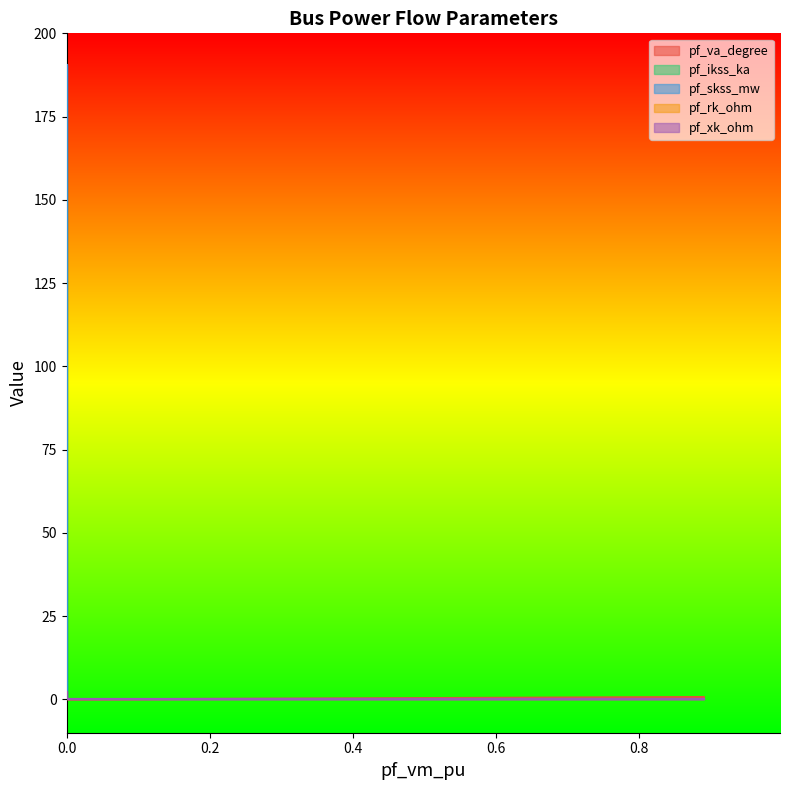

What is the difference between the second highest and minimum values in the pf_va_degree series?

0.7